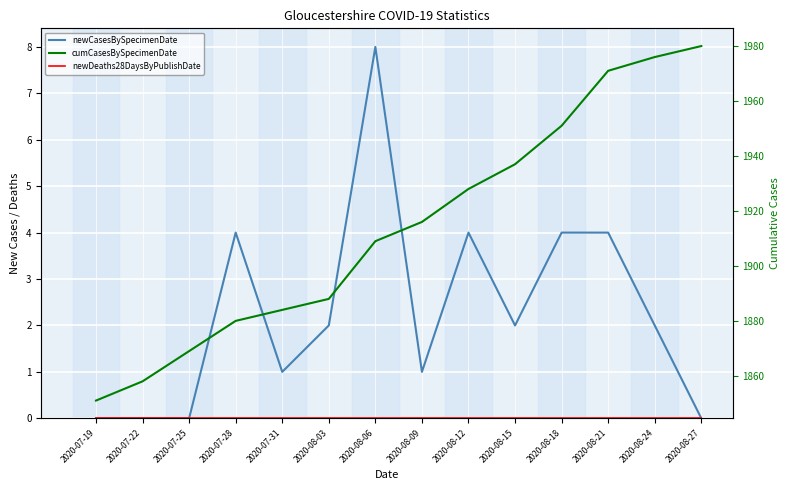

What is the difference between the second highest and second lowest values in the cumCasesBySpecimenDate series?

118